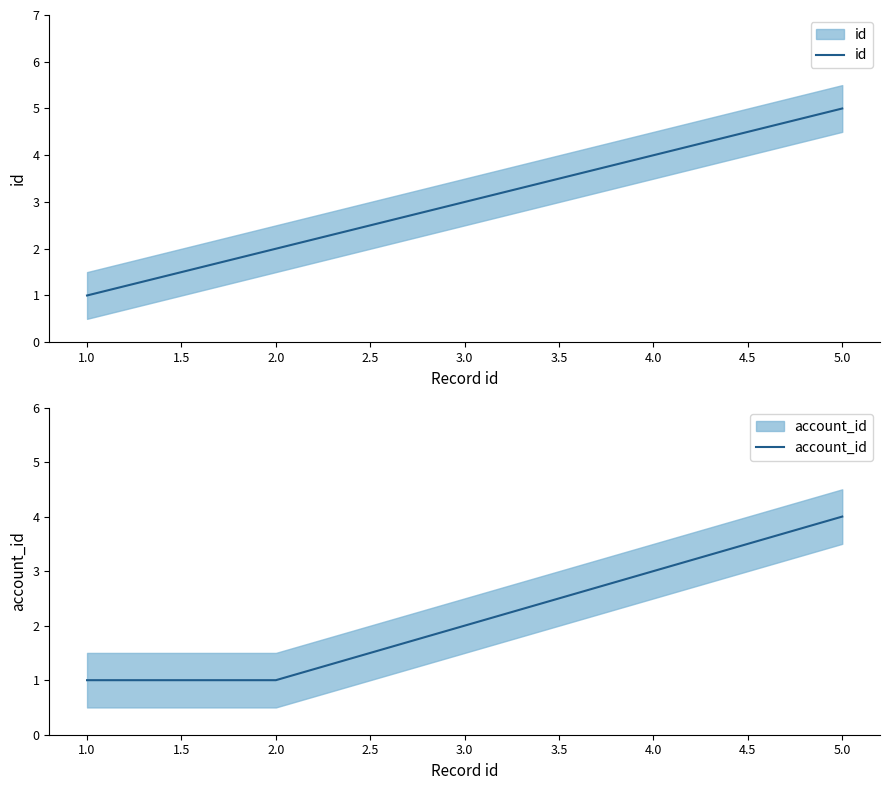

True or false: id and account_id cross at least once.

False